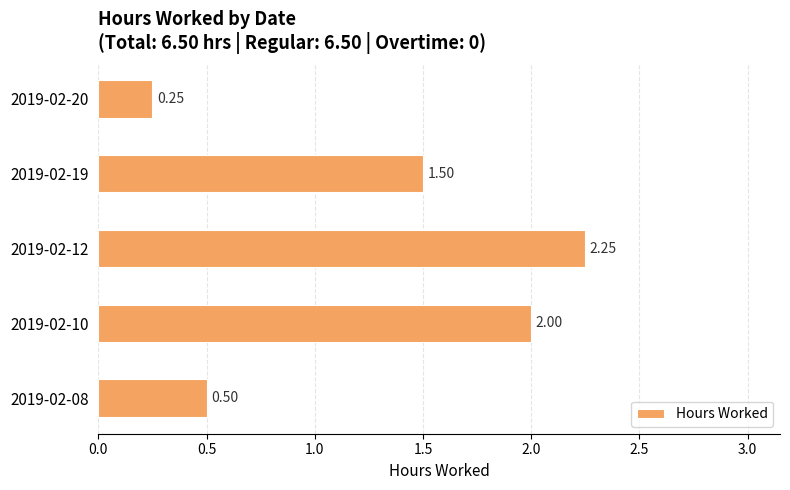

What is the change in value from 2019-02-12 to 2019-02-20?

-2.0